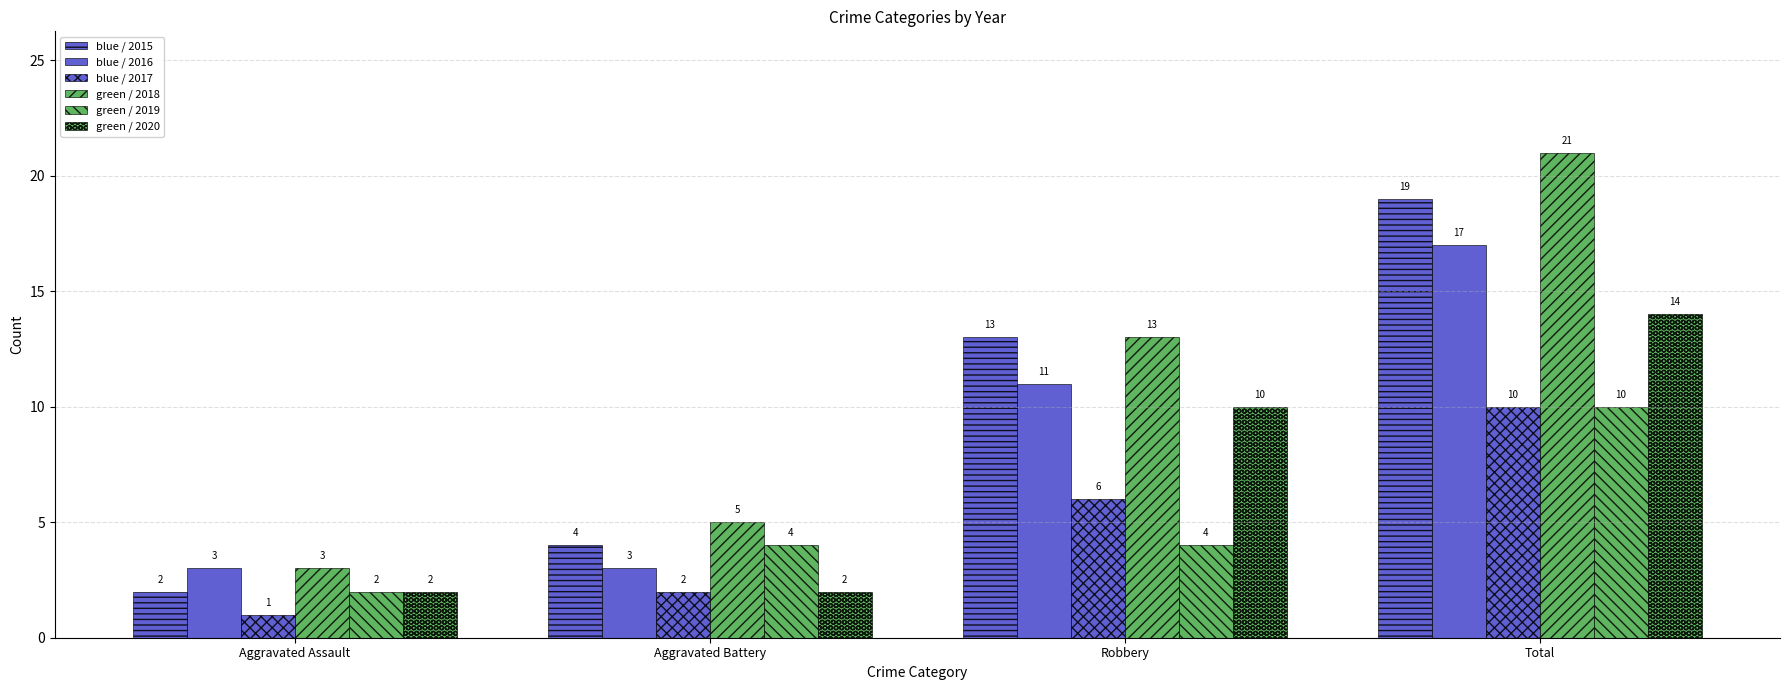

How many bars are there in total?

24